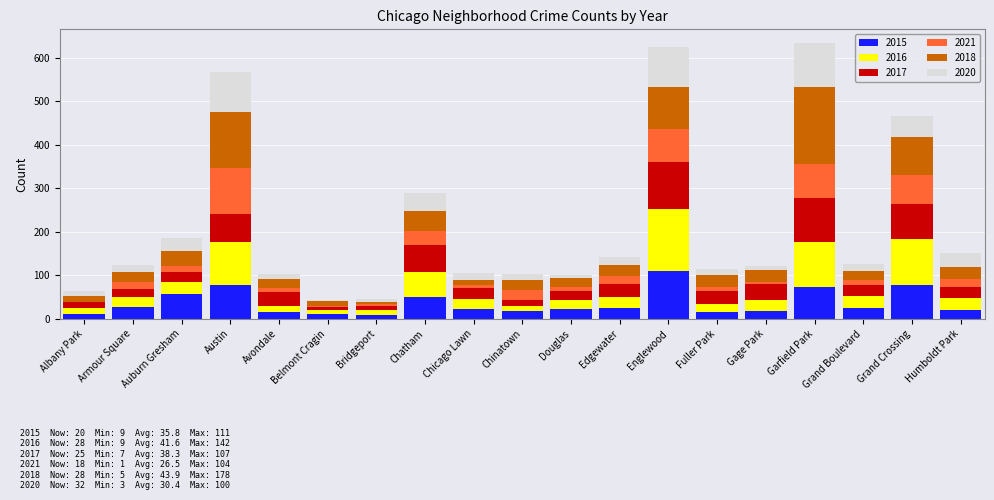

The value of 2015 at Armour Square is 27. True or false?

True